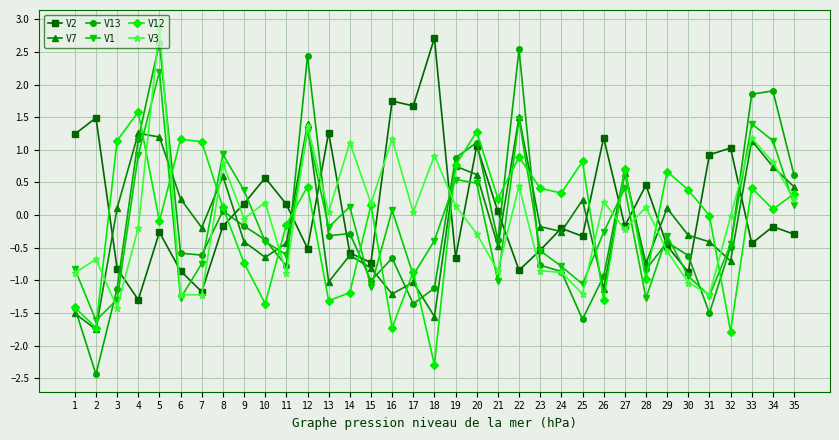

In V12, how many points are lower than both neighbors (excluding endpoints)?

12